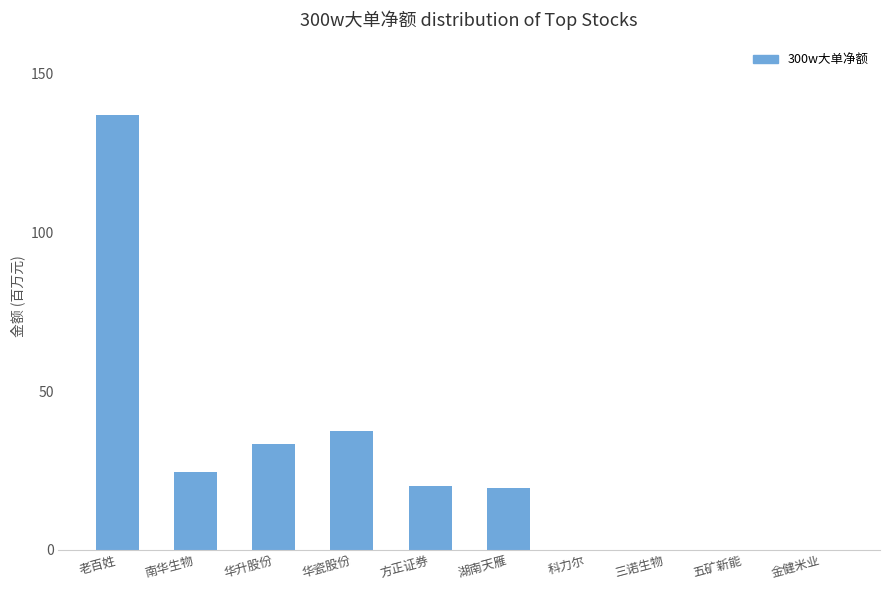

The value at 华升股份 is 33296609. True or false?

True